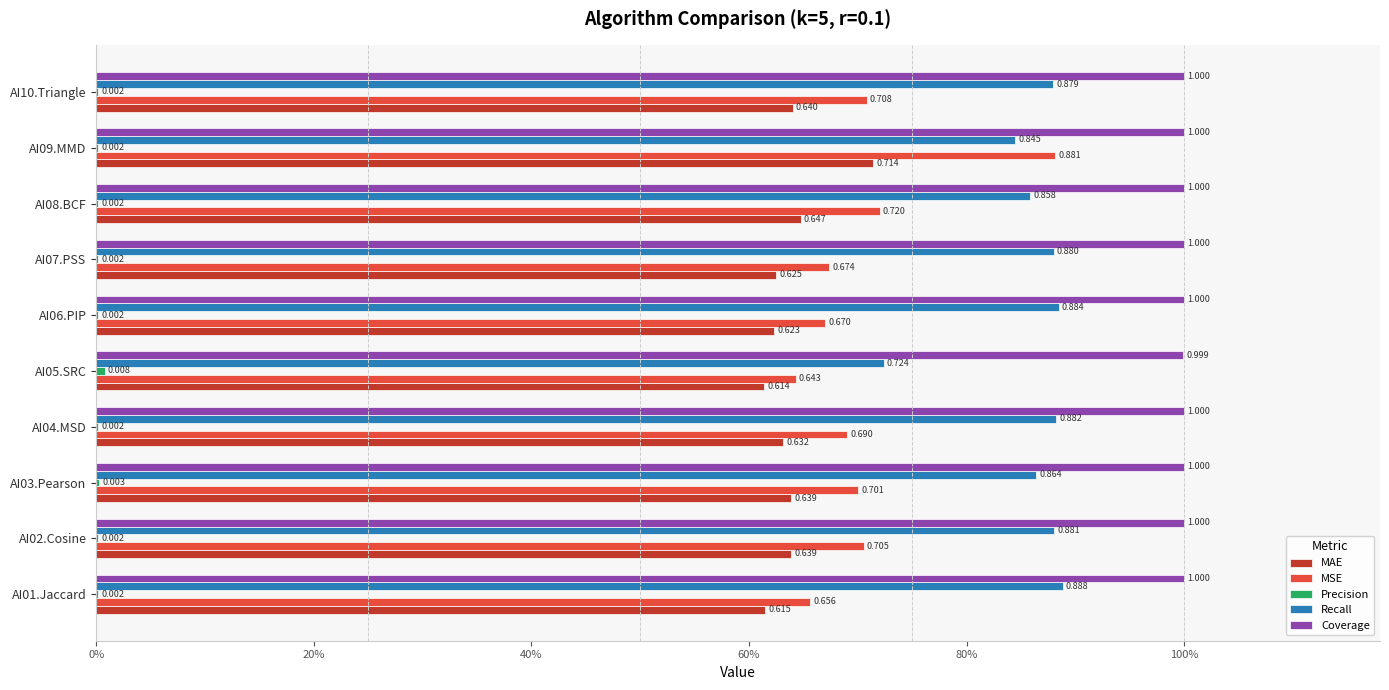

Which series has the largest total across all categories?

Coverage